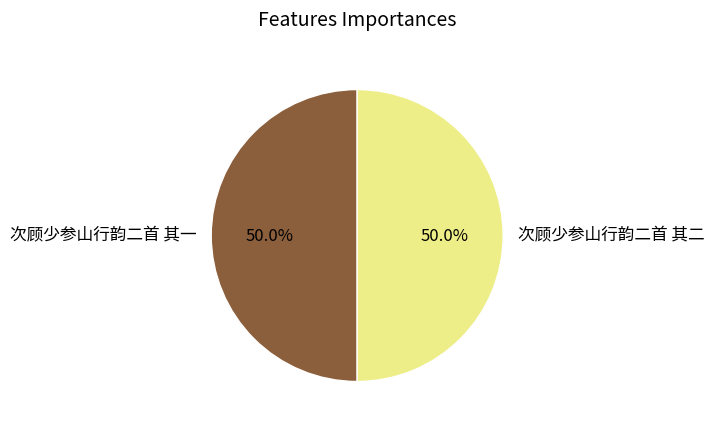

What is the ratio of the value at 次顾少参山行韵二首 其一 to the value at 次顾少参山行韵二首 其二?

1.0